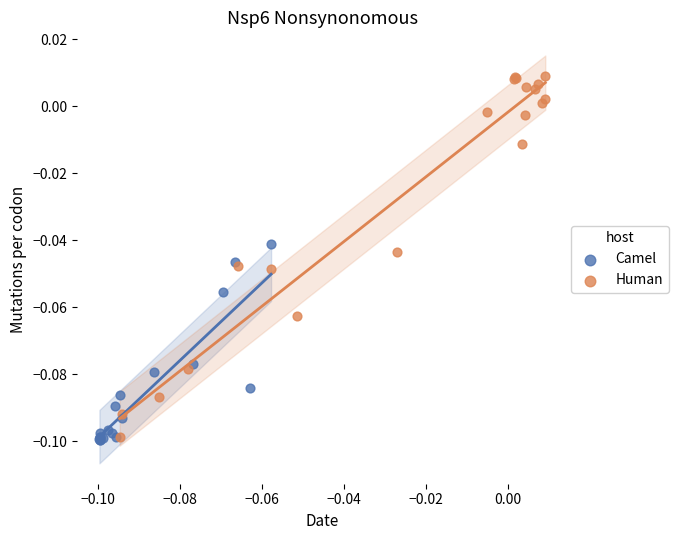

Which series contains the highest Y value?

Human